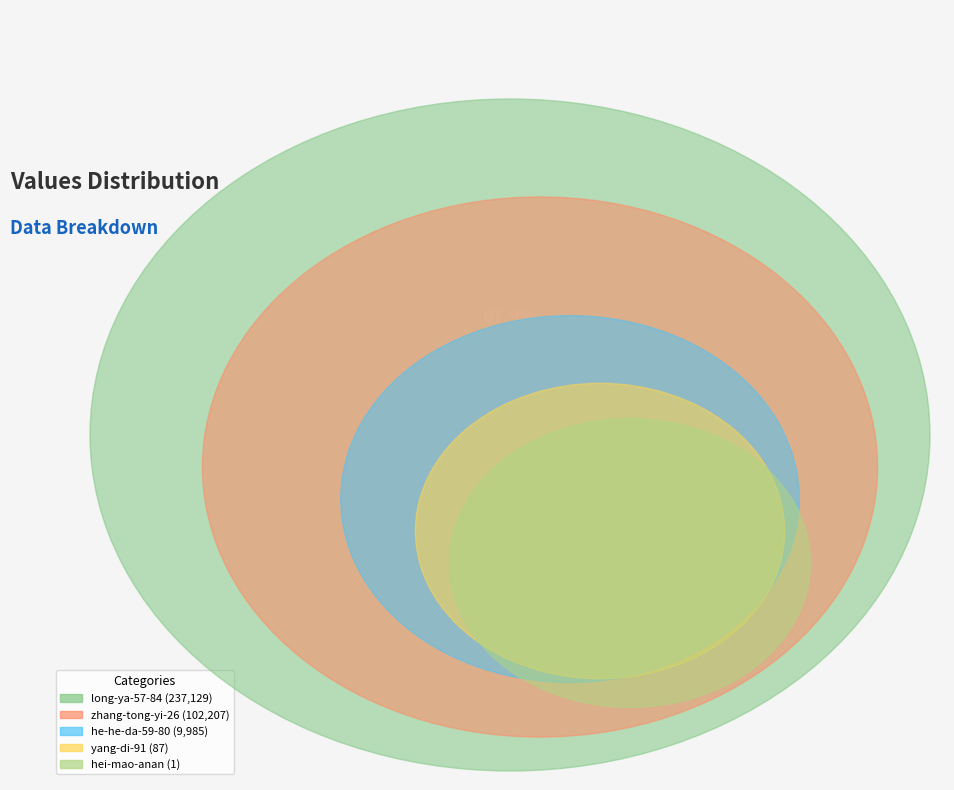

What is the largest slice in the pie chart?

long-ya-57-84